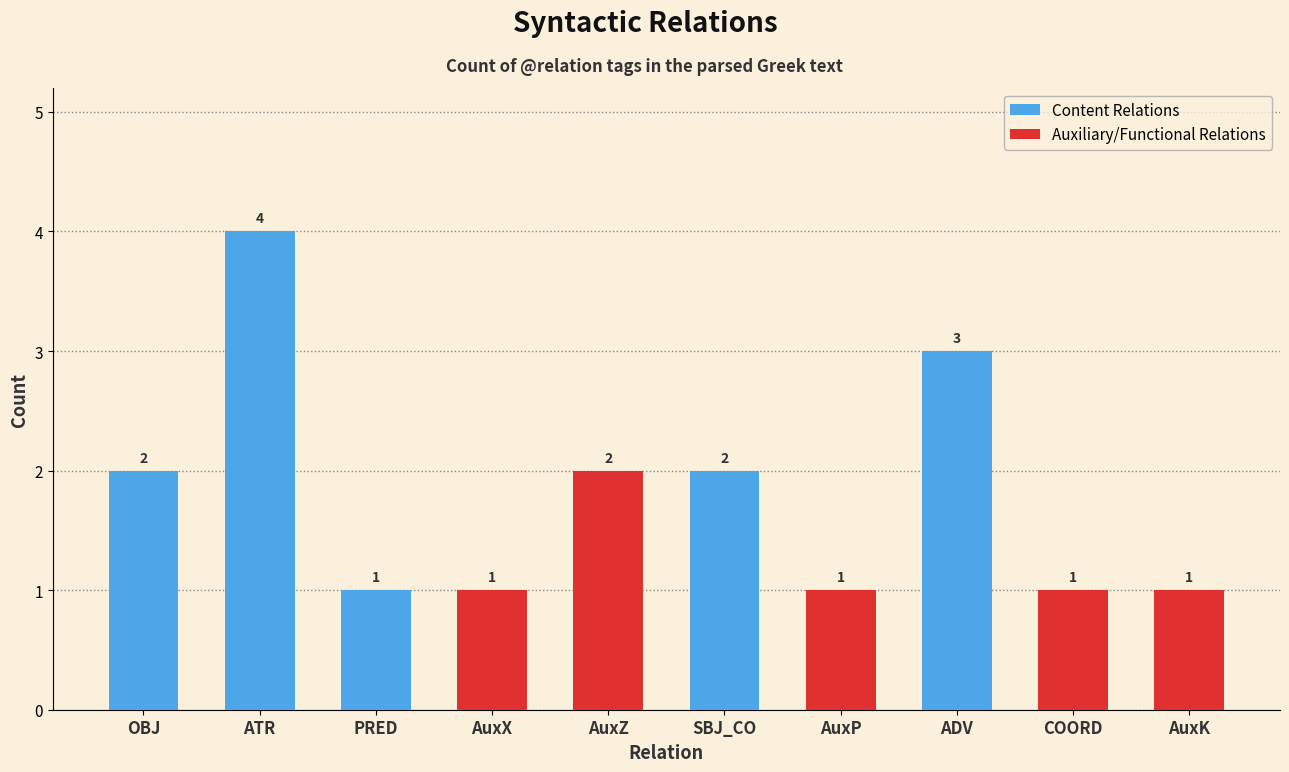

Are the bars grouped side by side (vs. stacked)?

No